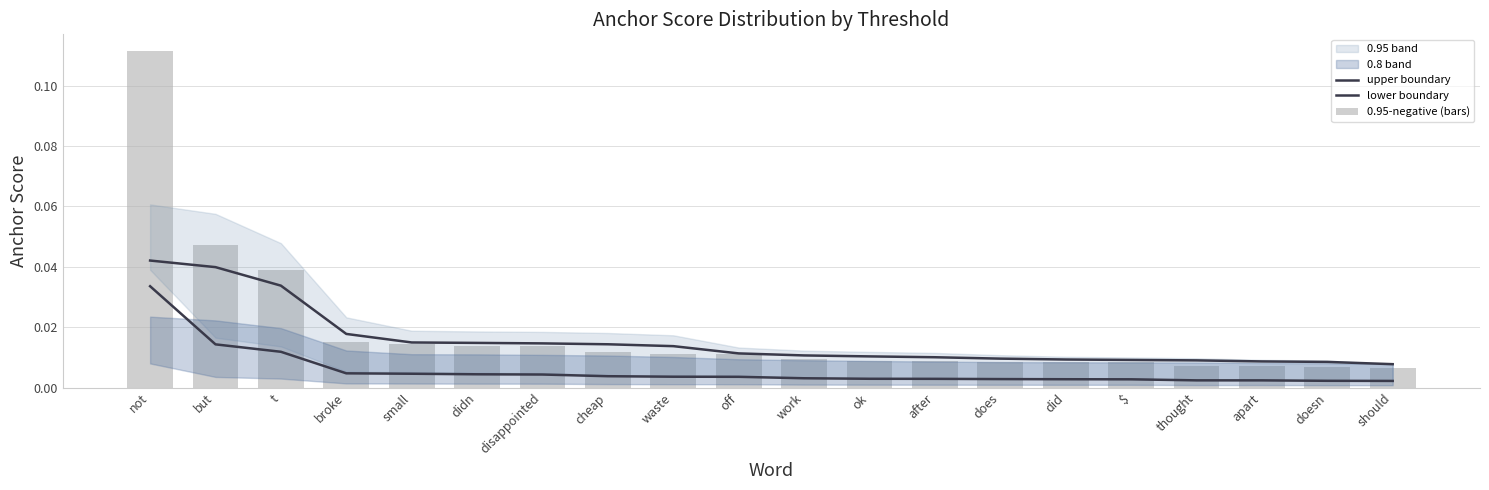

Which series has the largest total across all categories?

0.95-negative (bars)